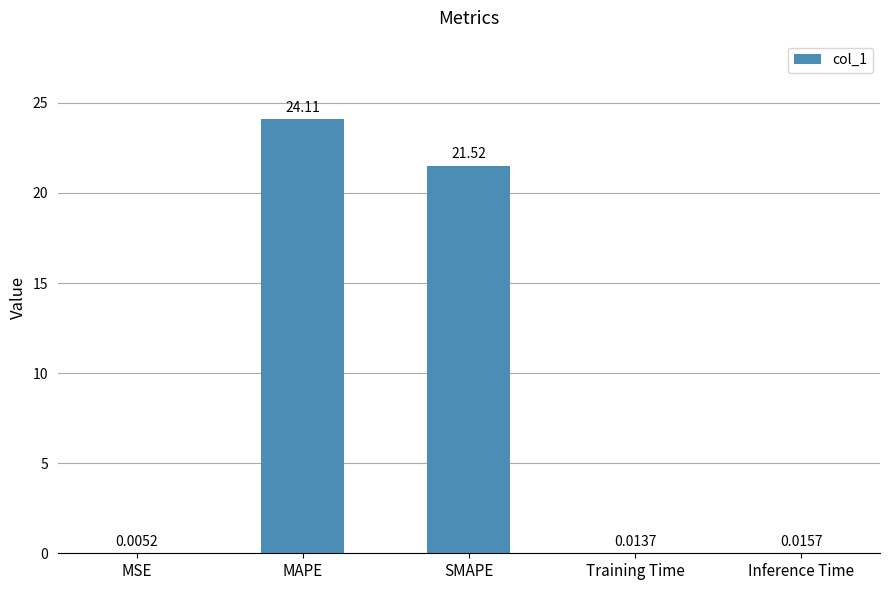

Which has a higher value, MSE or MAPE?

MAPE